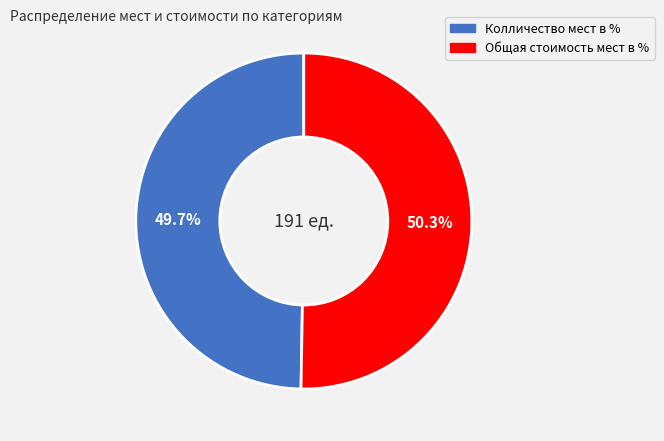

Is there any slice that represents more than half of the pie?

Yes